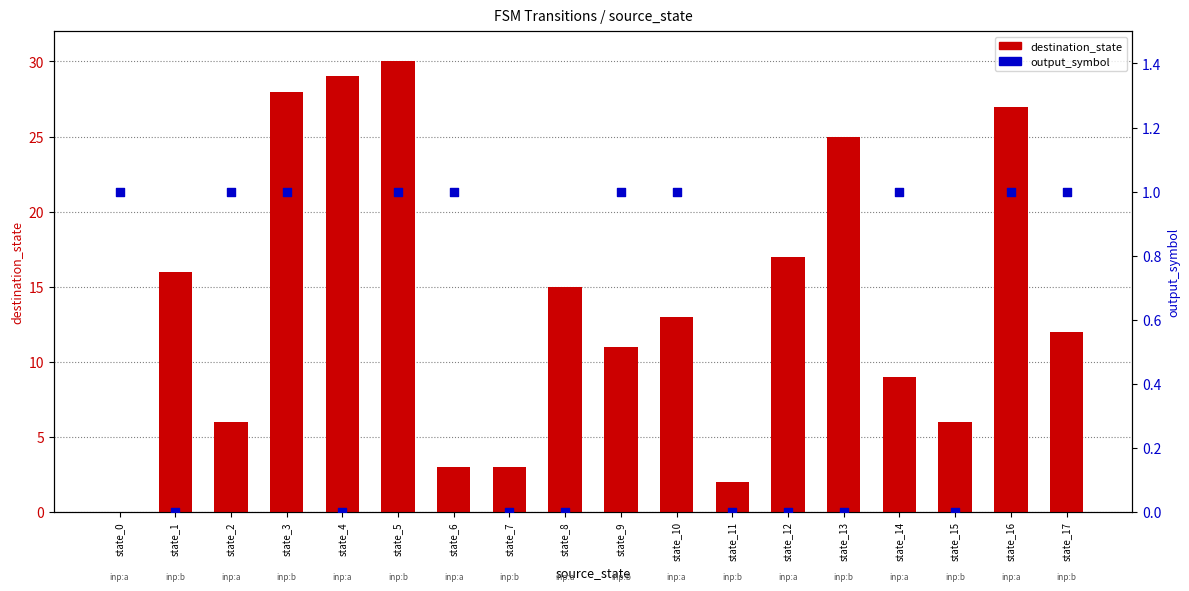

What is the total value across all series at state_17?

13